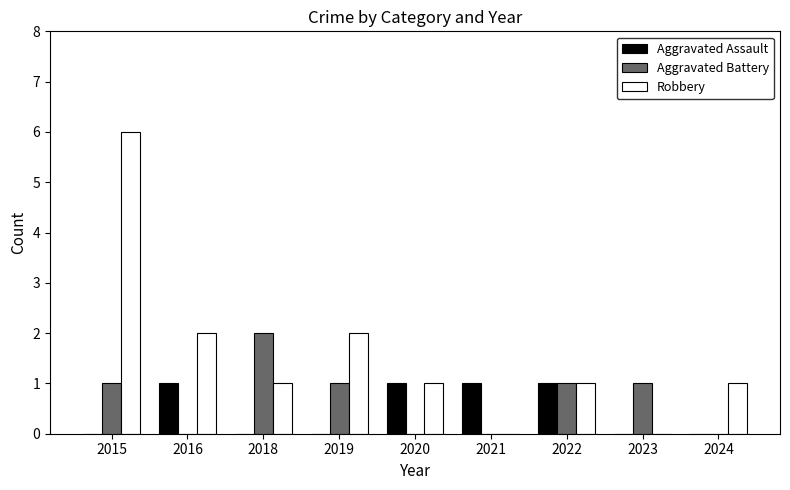

Reading left to right, what are all the values shown in this chart?

Aggravated Assault: 0	1	0	0	1	1	1	0	0
Aggravated Battery: 1	0	2	1	0	0	1	1	0
Robbery: 6	2	1	2	1	0	1	0	1